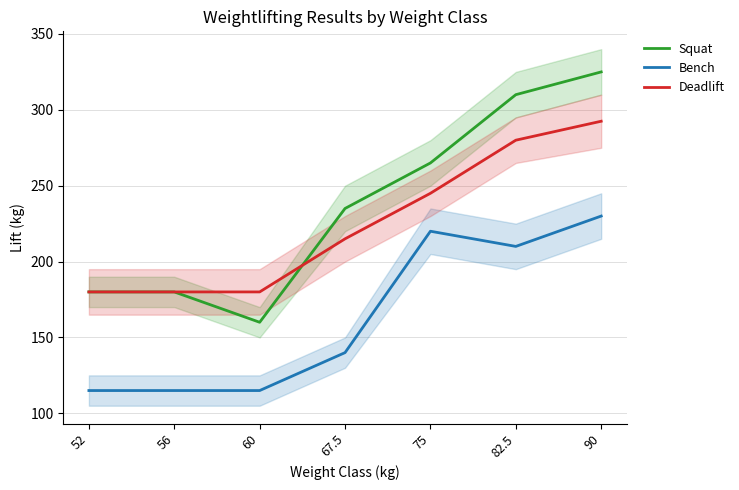

True or false: Squat has a value of 160.0 at 60.

True